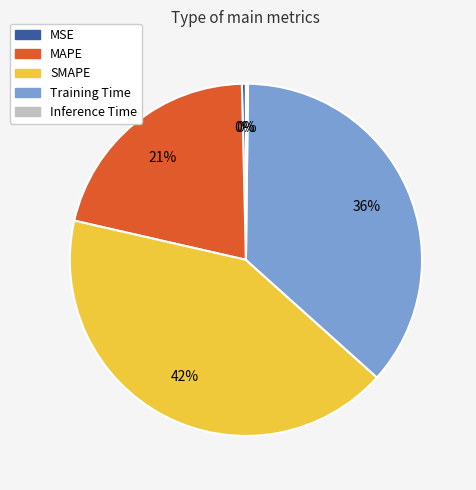

To the nearest percent, what percentage of the pie is Training Time?

36%